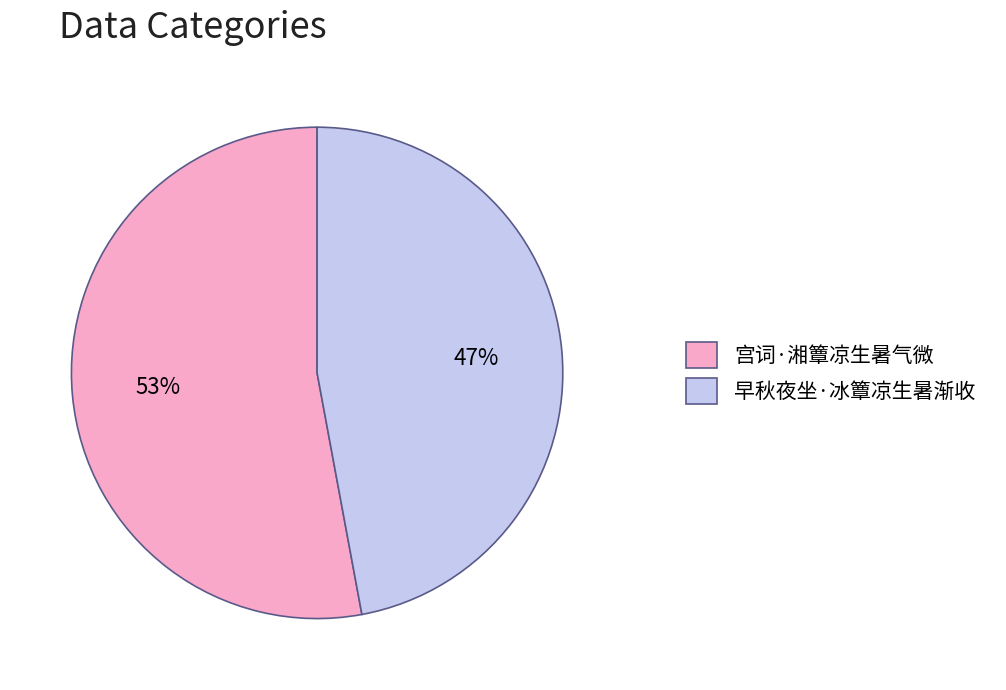

Combined, do 宫词·湘簟凉生暑气微 and 早秋夜坐·冰簟凉生暑渐收 account for over 50%?

Yes